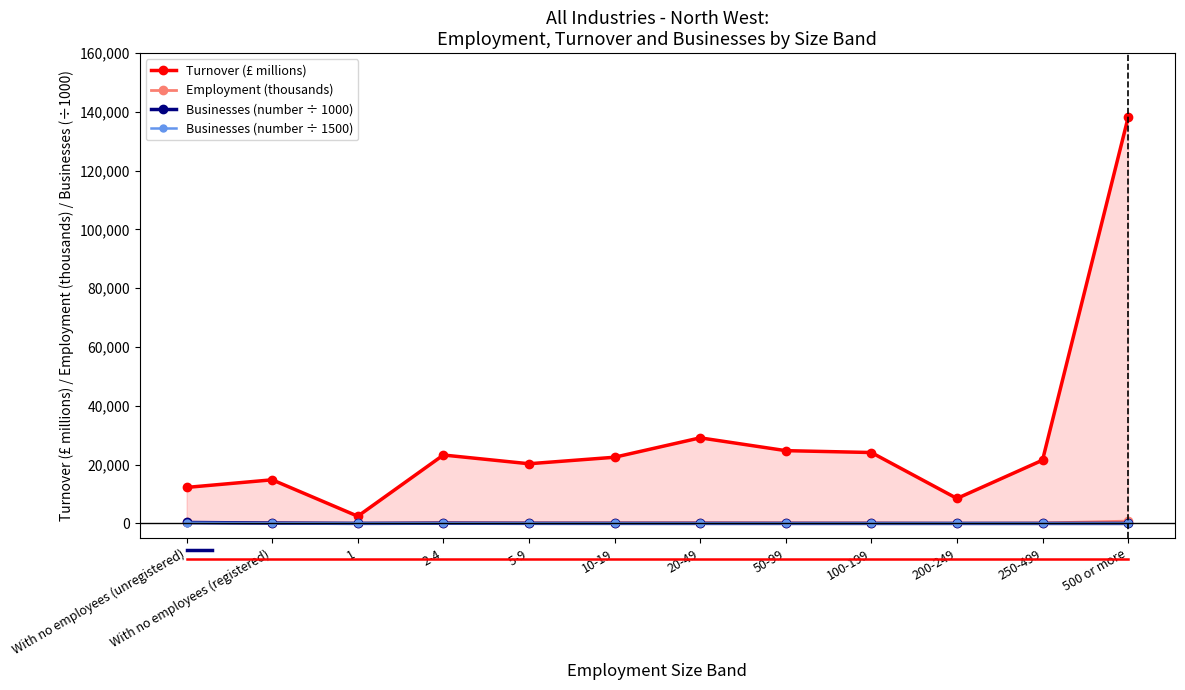

At which label does Businesses (number ÷ 1000) reach its peak?

With no employees (unregistered)